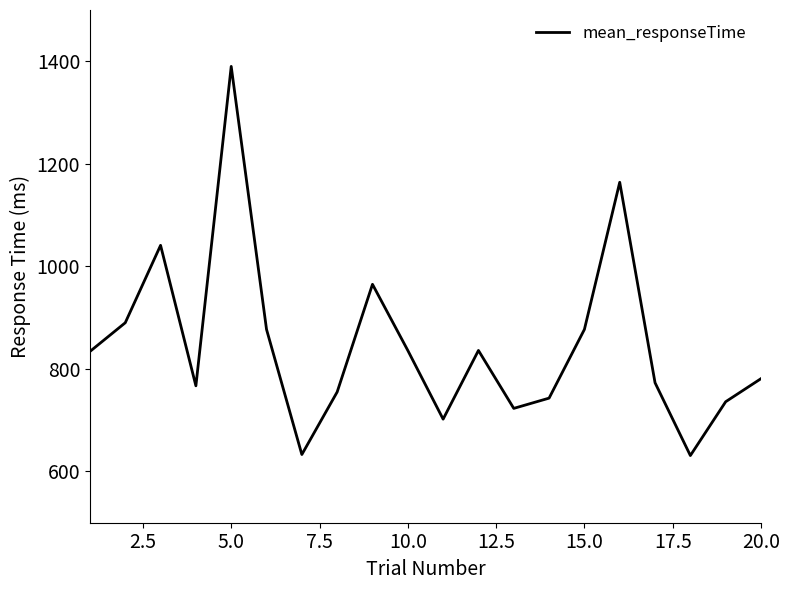

What is the maximum value shown in the chart?

1390